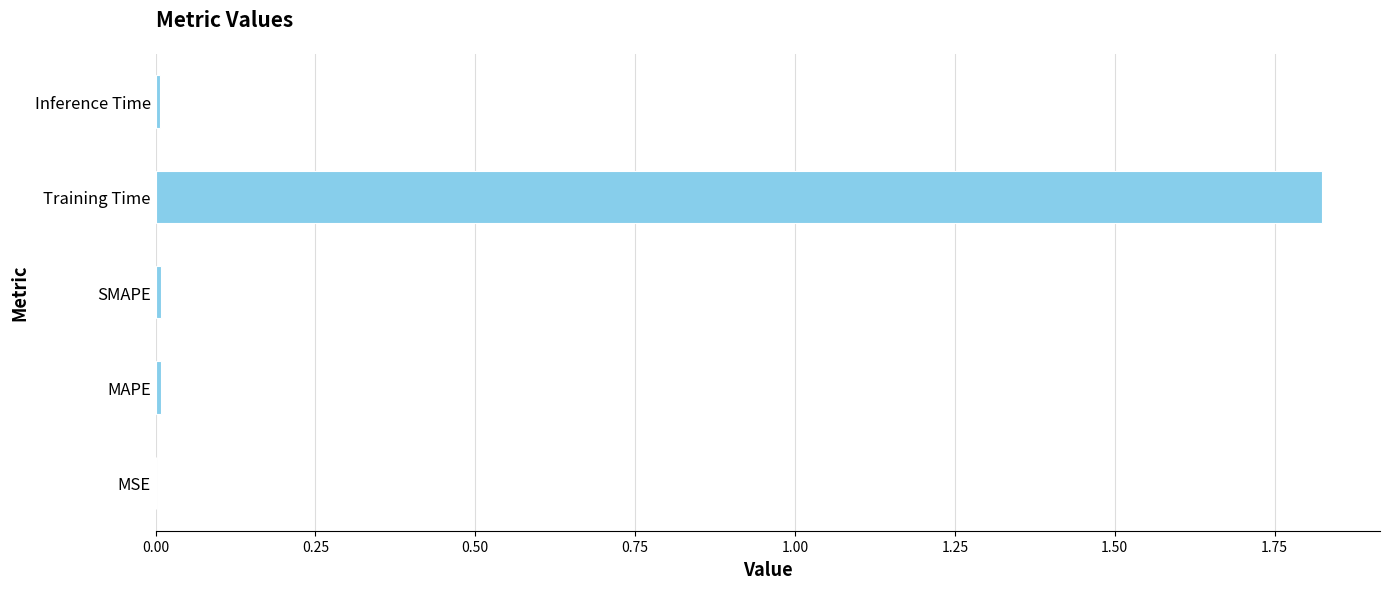

Are the bars horizontal?

Yes